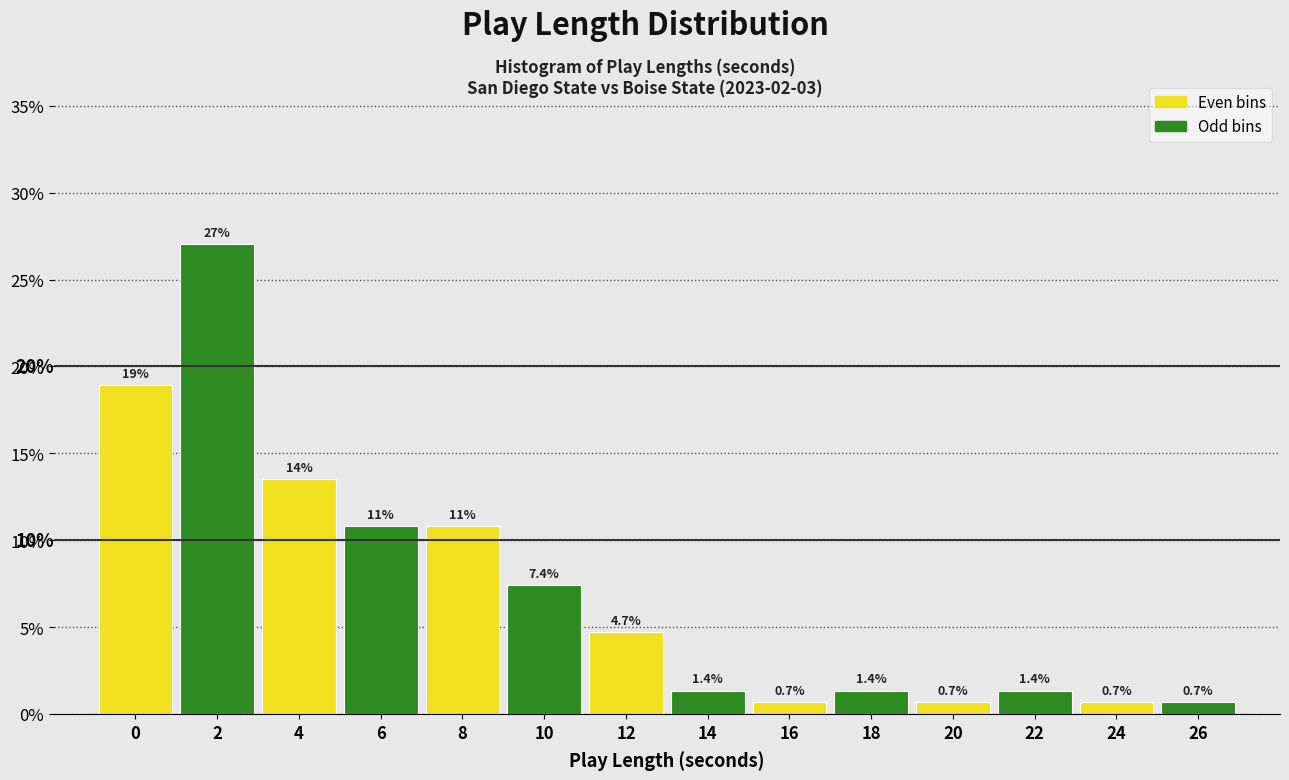

Reading left to right, extract all data points from this chart.

0=18.9	2=27.0	4=13.5	6=10.8	8=10.8	10=7.4	12=4.7	14=1.4	16=0.7	18=1.4	20=0.7	22=1.4	24=0.7	26=0.7